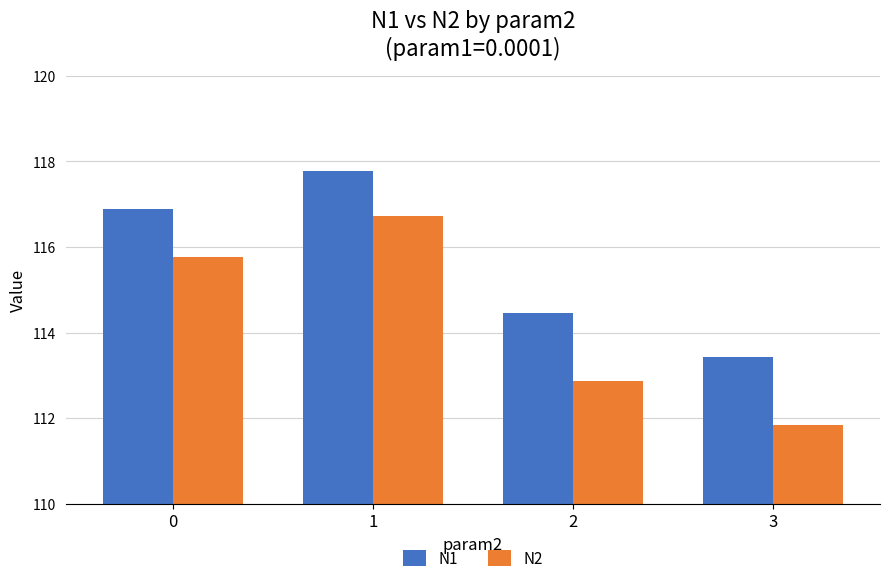

Does the chart contain any negative values?

No